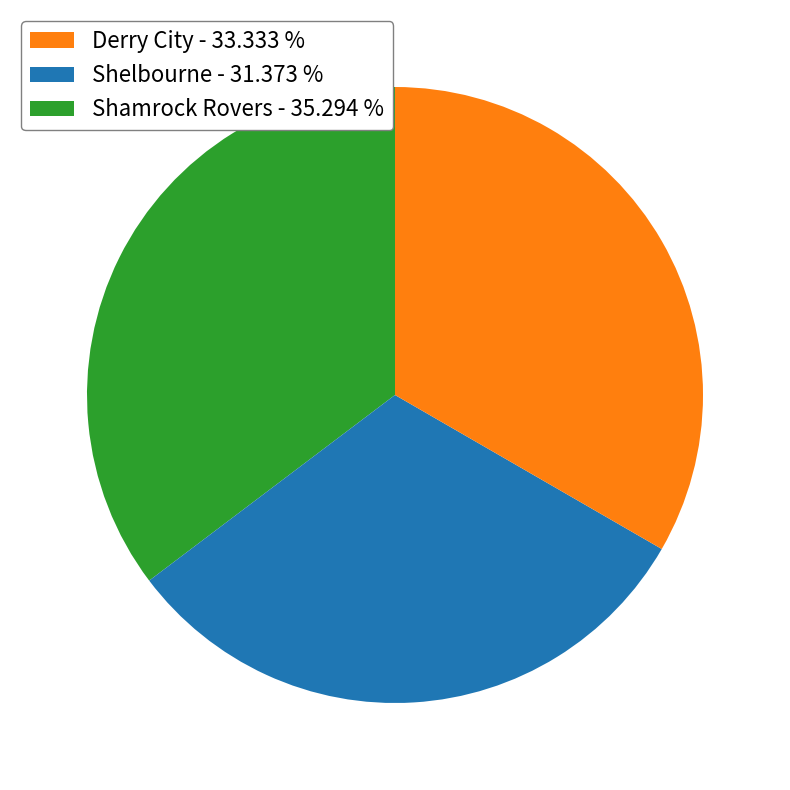

Is there any slice that represents more than half of the pie?

No